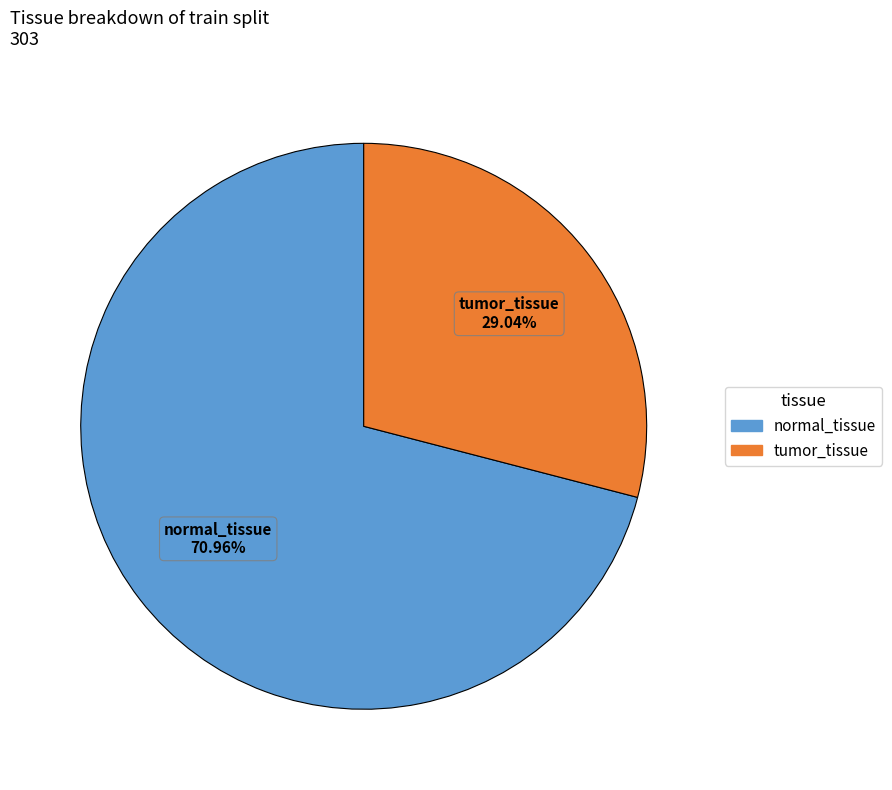

What is the smallest slice in the pie chart?

tumor_tissue